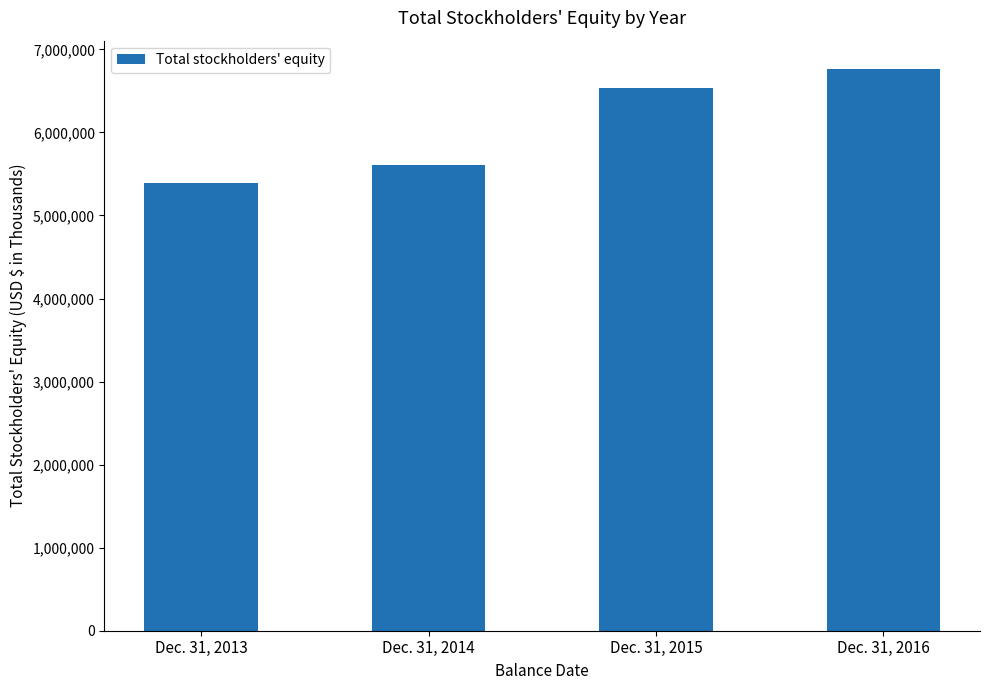

What is the sum of all values?

24297248